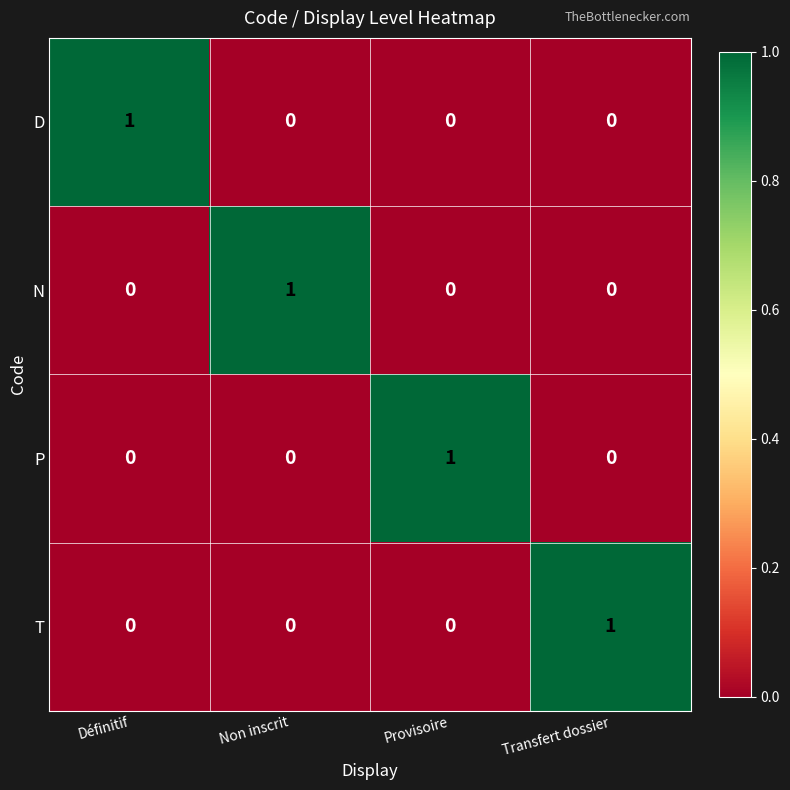

Which category has the highest value in the T series?

Transfert dossier